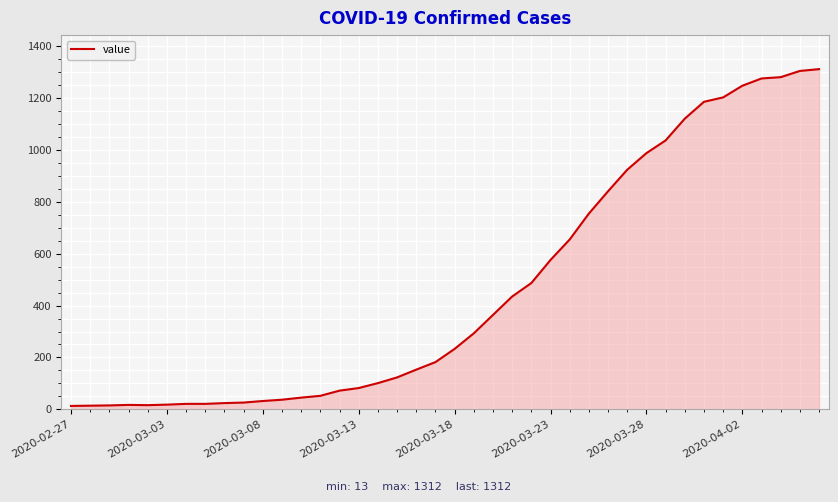

What is the difference between the maximum and minimum values?

1299